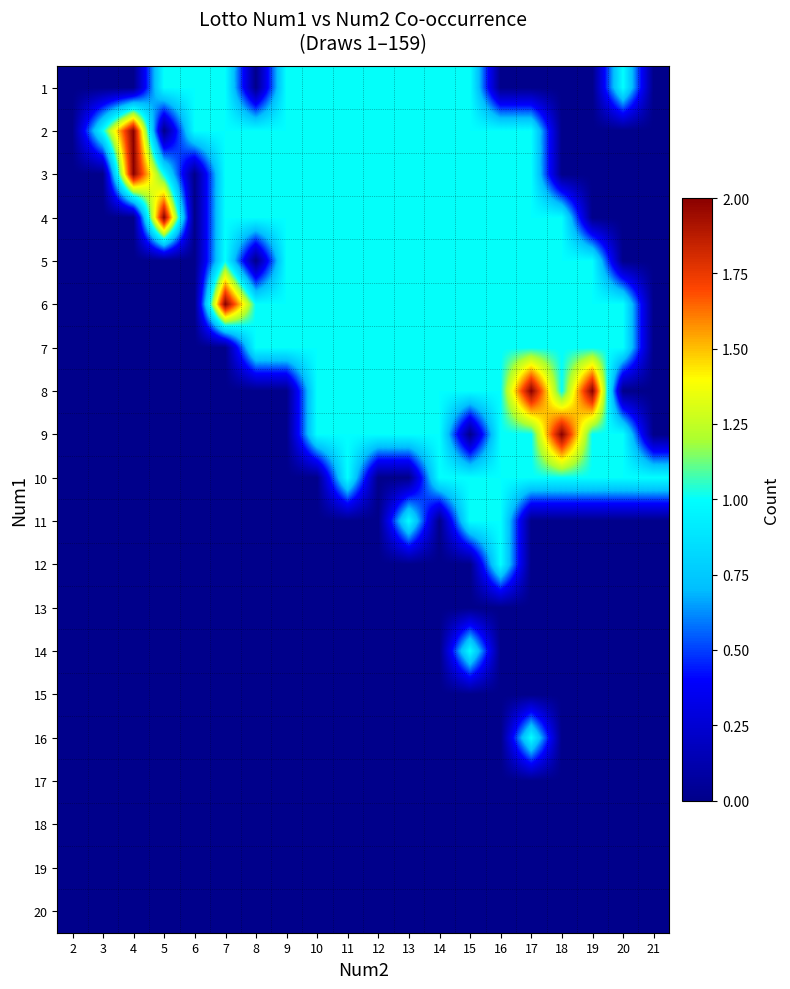

What is the maximum value shown in the chart?

2